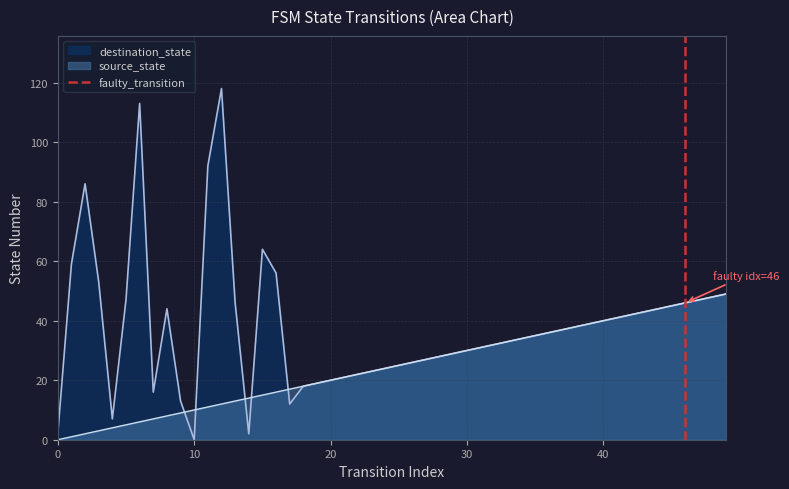

What is the highest value of the source_state series?

49